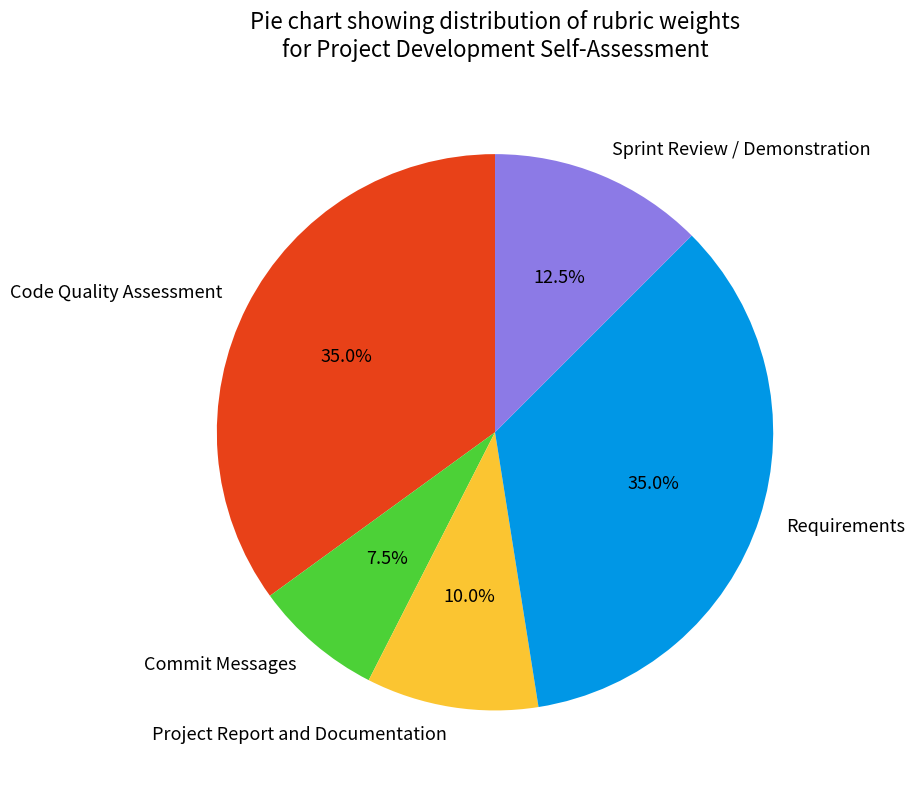

Does Project Report and Documentation represent more than half of the total?

No